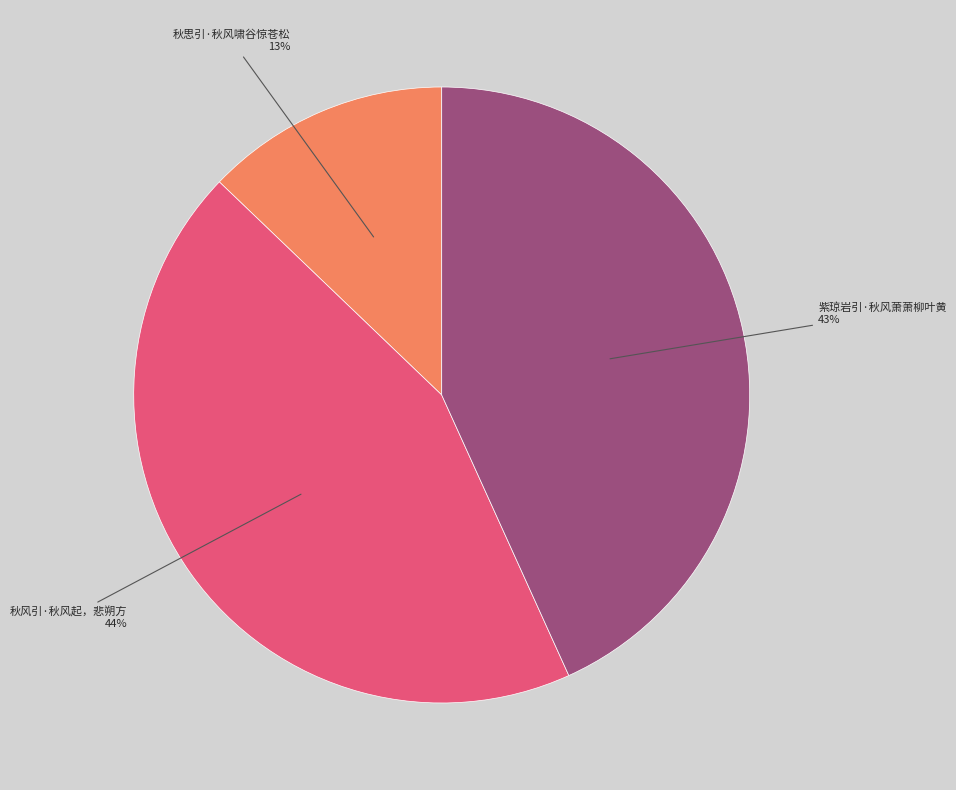

Count the number of slices in the pie.

3